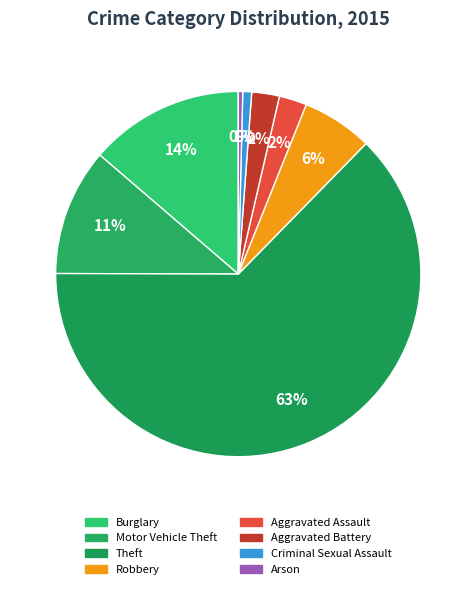

What is the smallest slice in the pie chart?

Arson